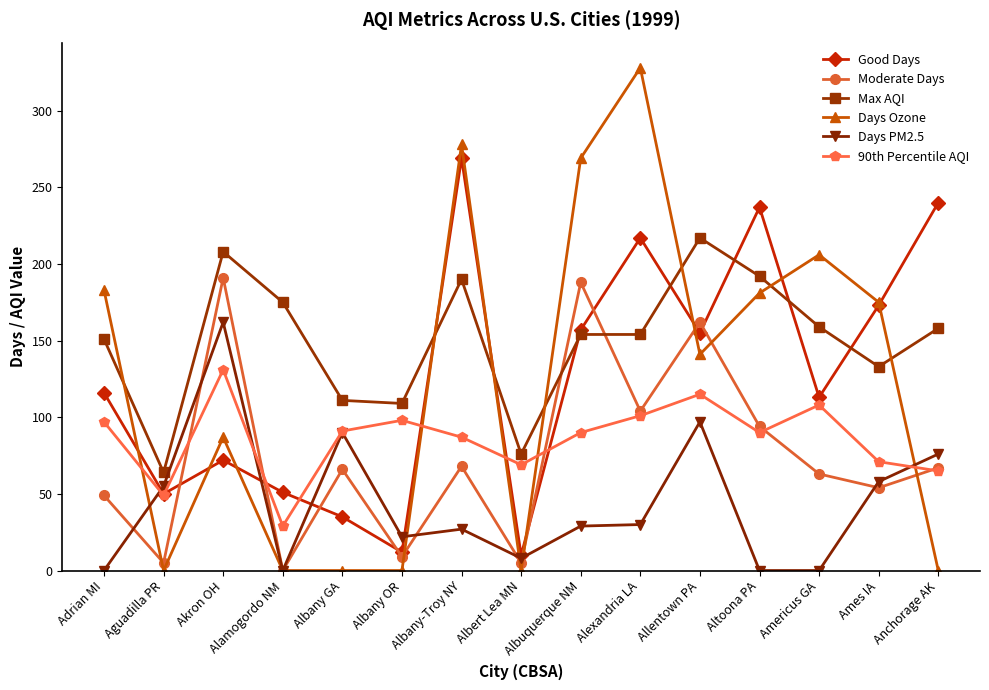

At which label is Days PM2.5 closest to 81?

Anchorage AK